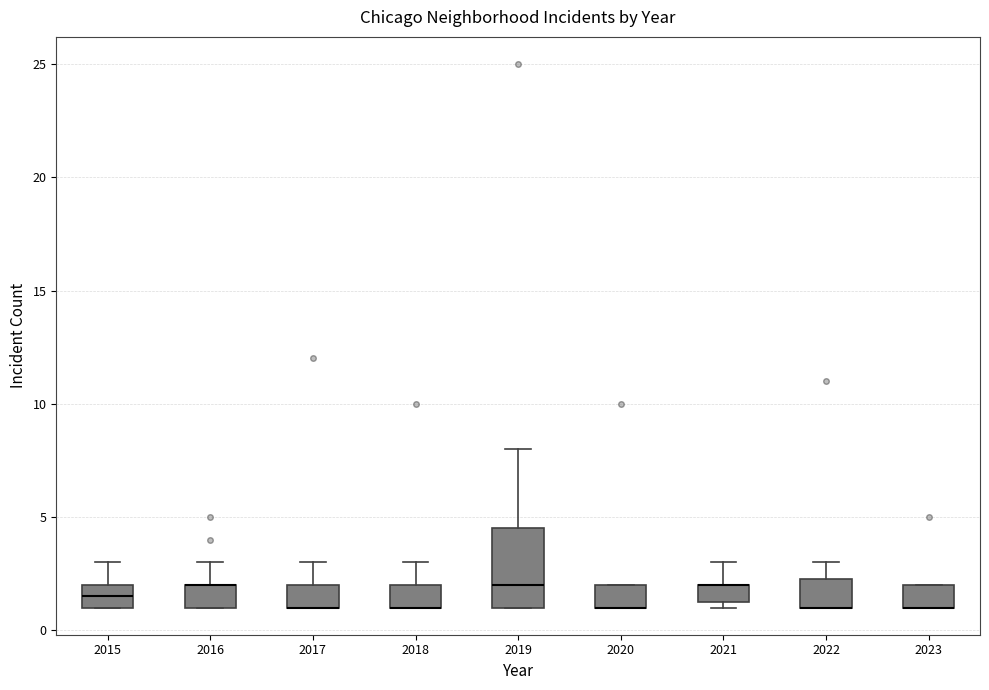

Reading left to right, transcribe this box plot: for each box, give where its median line is, the range the box spans, and where its two whiskers end, as read against the y-axis. The values are not printed on the chart, so give them approximately, as read against the axis.

2015: median 1.5, box 1.0 to 2.0, whiskers 1.0 to 3.0
2016: median 2.0 (drawn on the box's upper edge), box 1.0 to 2.0, whiskers 1.0 to 3.0
2017: median 1.0 (drawn on the box's lower edge), box 1.0 to 2.0, whiskers 1.0 to 3.0
2018: median 1.0 (drawn on the box's lower edge), box 1.0 to 2.0, whiskers 1.0 to 3.0
2019: median 2.0, box 1.0 to 4.5, whiskers 1.0 to 8.0
2020: median 1.0 (drawn on the box's lower edge), box 1.0 to 2.0, whiskers 1.0 to 2.0
2021: median 2.0 (drawn on the box's upper edge), box 1.5 to 2.0, whiskers 1.0 to 3.0
2022: median 1.0 (drawn on the box's lower edge), box 1.0 to 2.5, whiskers 1.0 to 3.0
2023: median 1.0 (drawn on the box's lower edge), box 1.0 to 2.0, whiskers 1.0 to 2.0